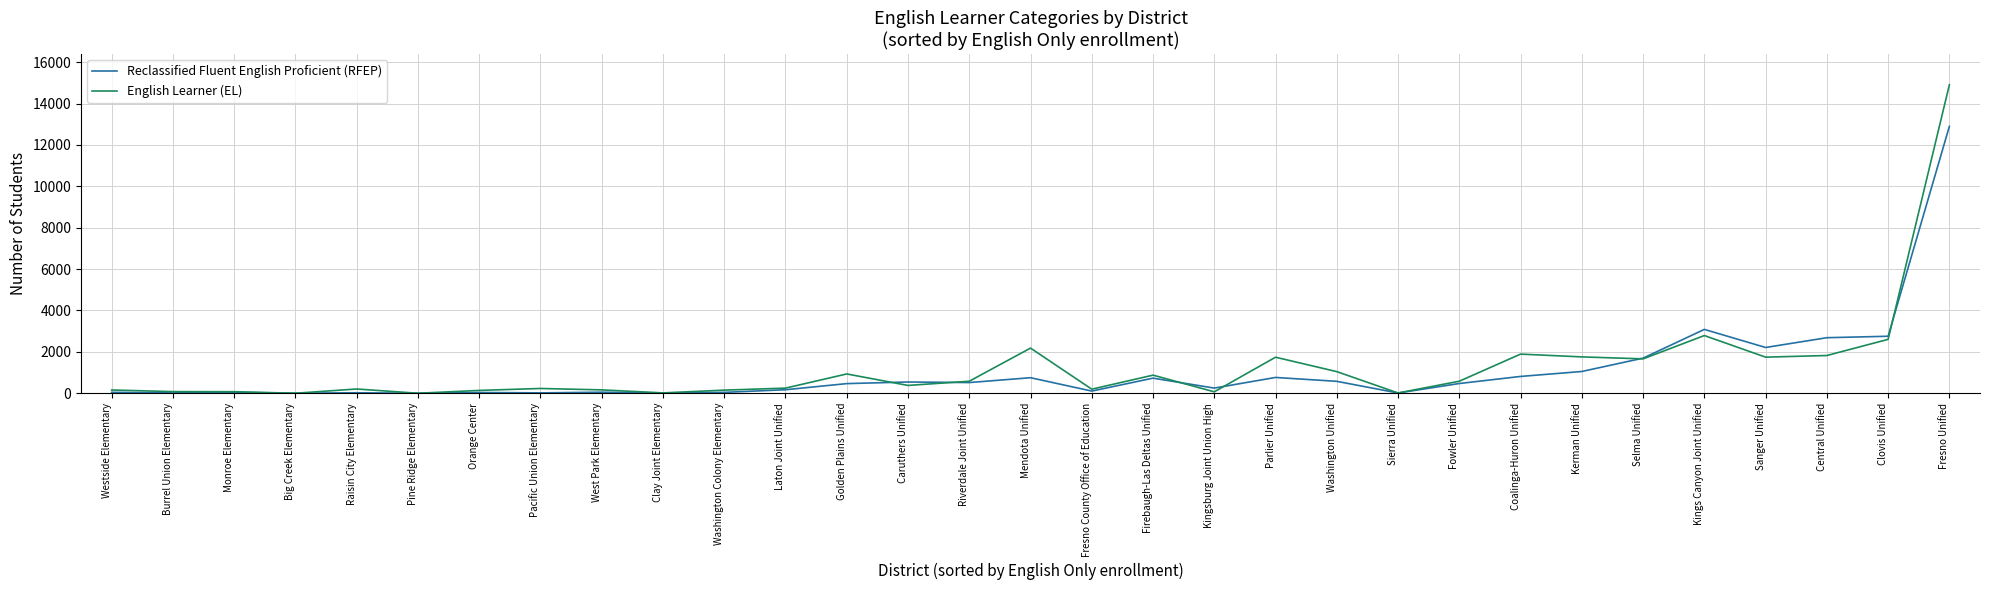

Where does the English Learner (EL) series first go above 378?

Golden Plains Unified